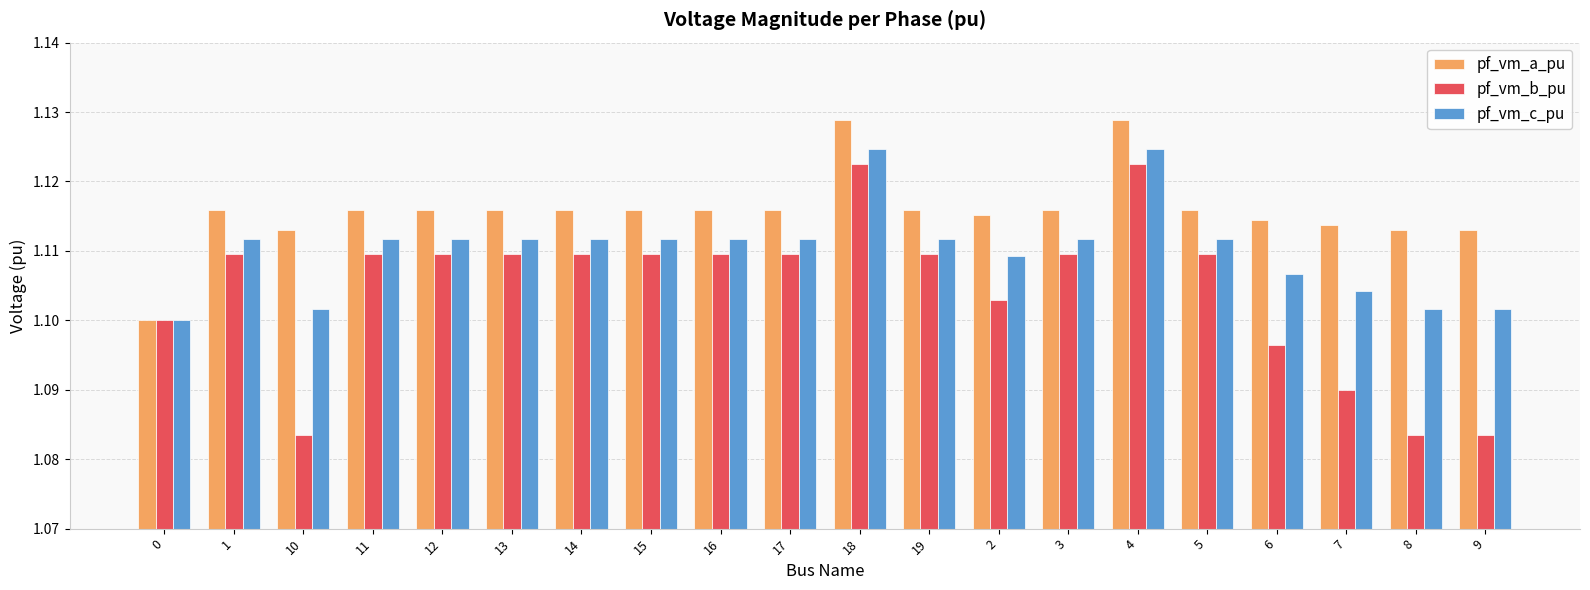

List the series in order of their overall mean, lowest first.

pf_vm_b_pu, pf_vm_c_pu, pf_vm_a_pu